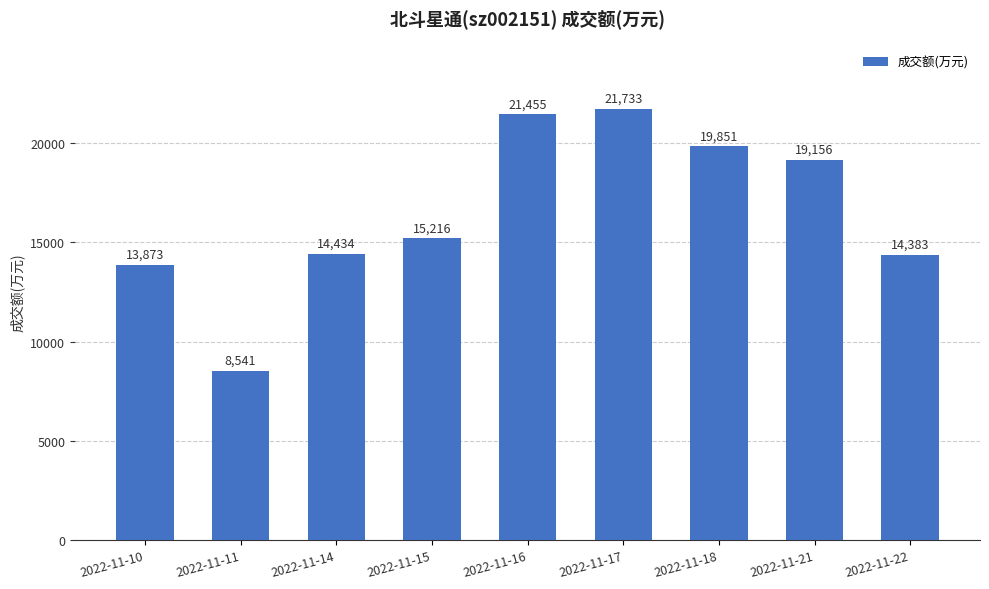

Are the bars horizontal?

No